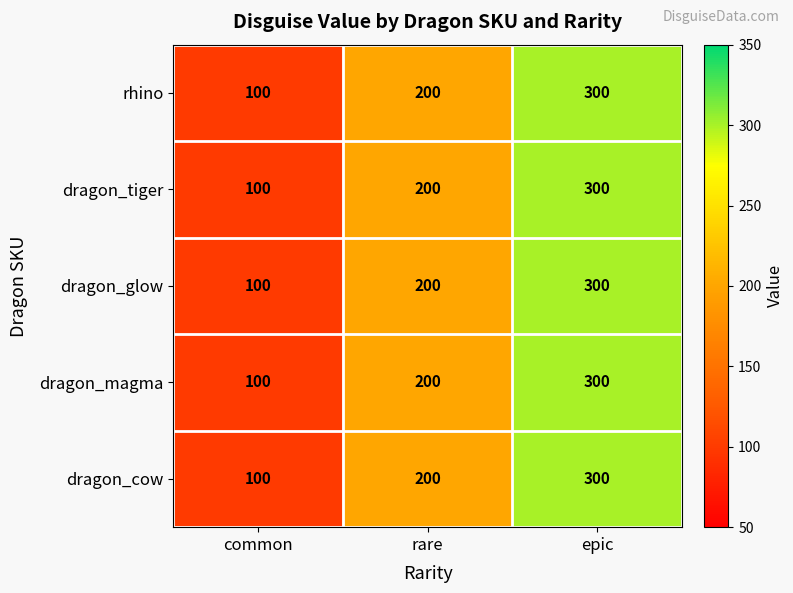

At which label is dragon_cow closest to 200?

rare